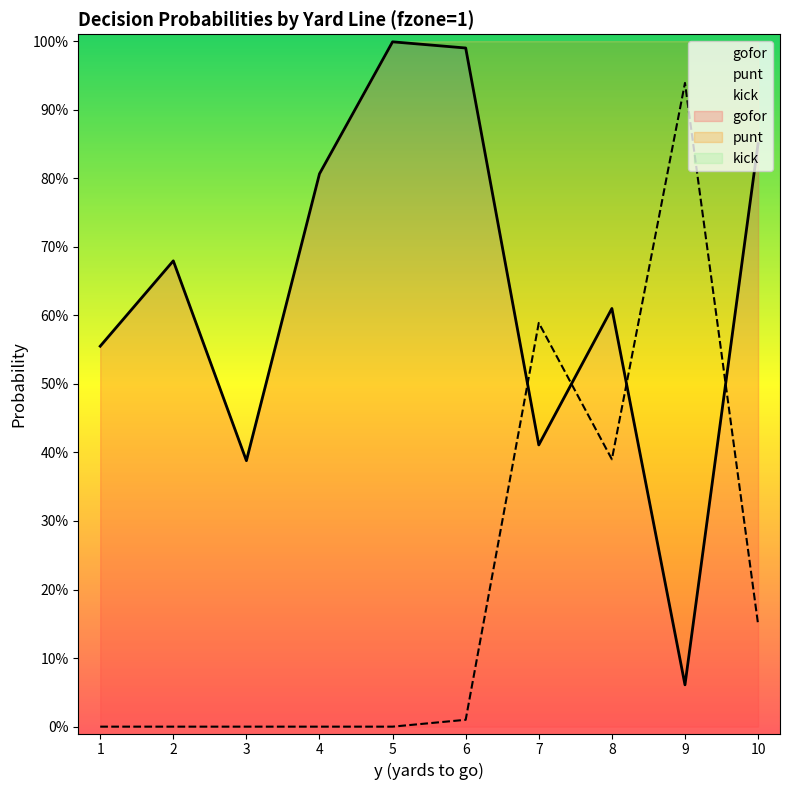

What is the value of the punt point at the 9th from the left?

0.9